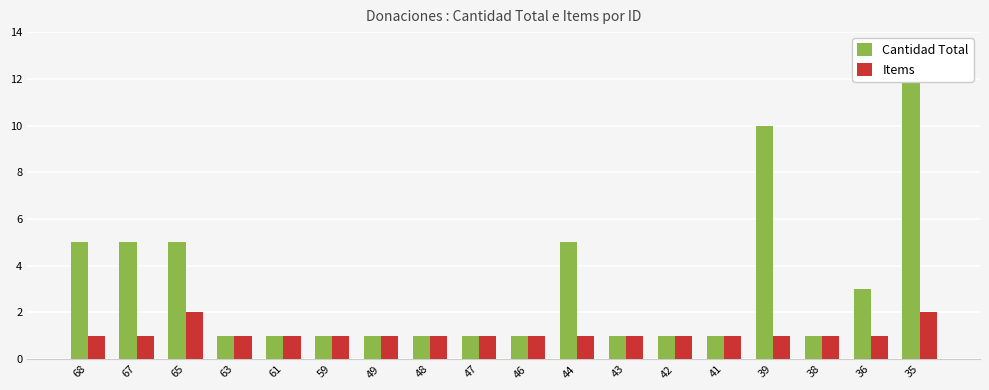

At how many categories does at least one series exceed 9?

2